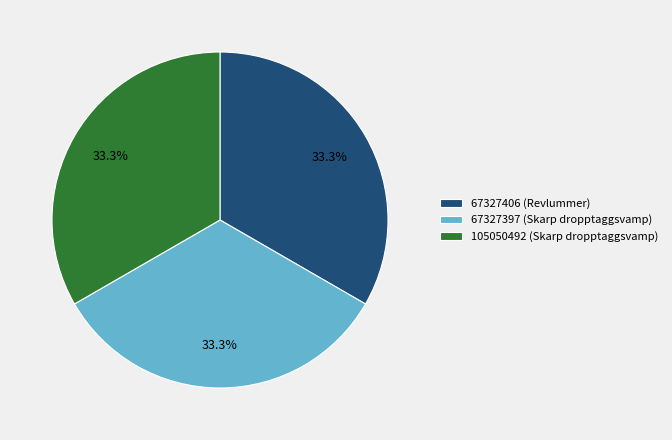

Does 105050492 (Skarp dropptaggsvamp) account for over 50% of the chart?

No